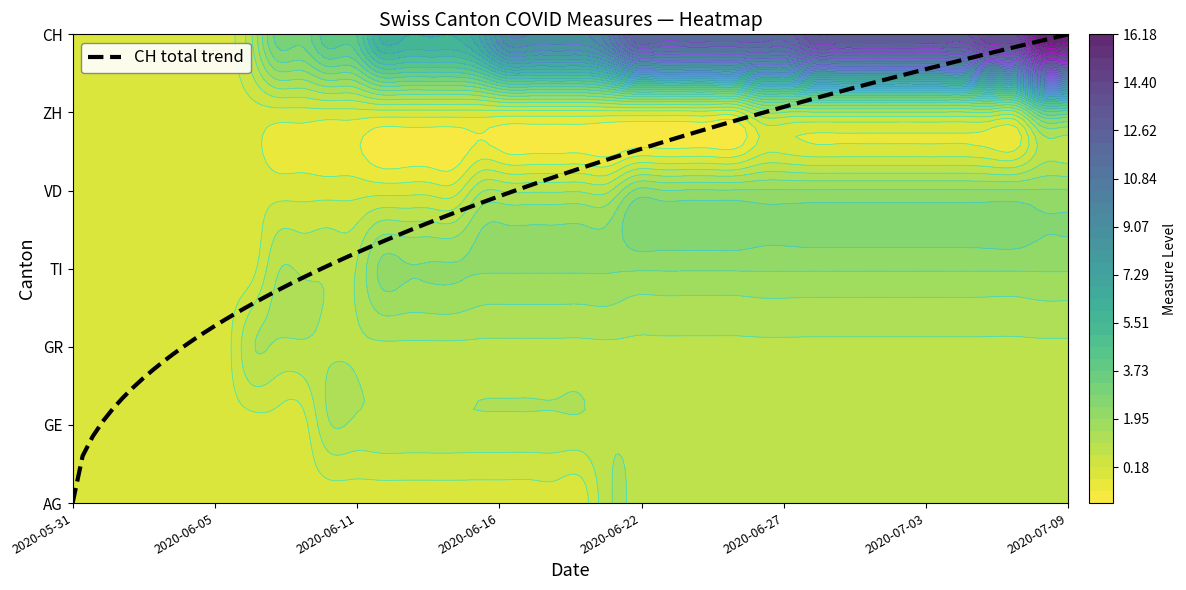

Between 2020-06-02 and 2020-06-20, which series saw the biggest shift?

CH